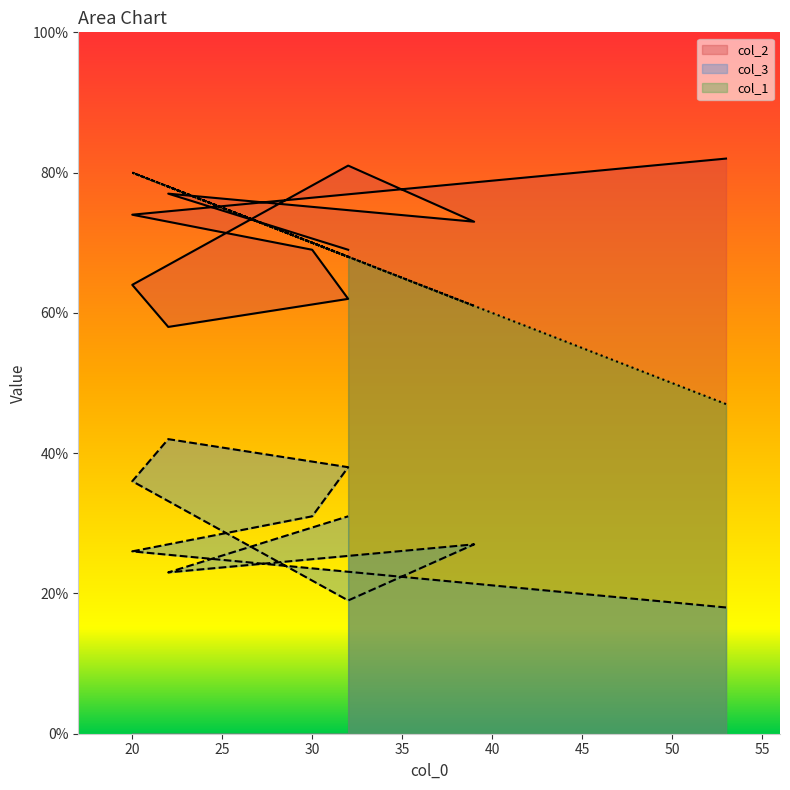

At which category is the sum across all series the highest?

20